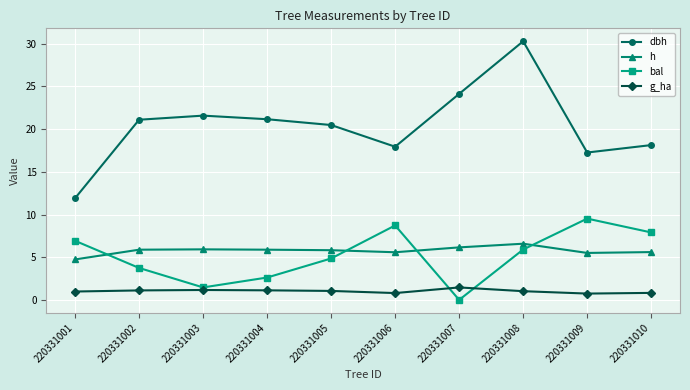

True or false: h has more than 1 points higher than both neighbors.

True